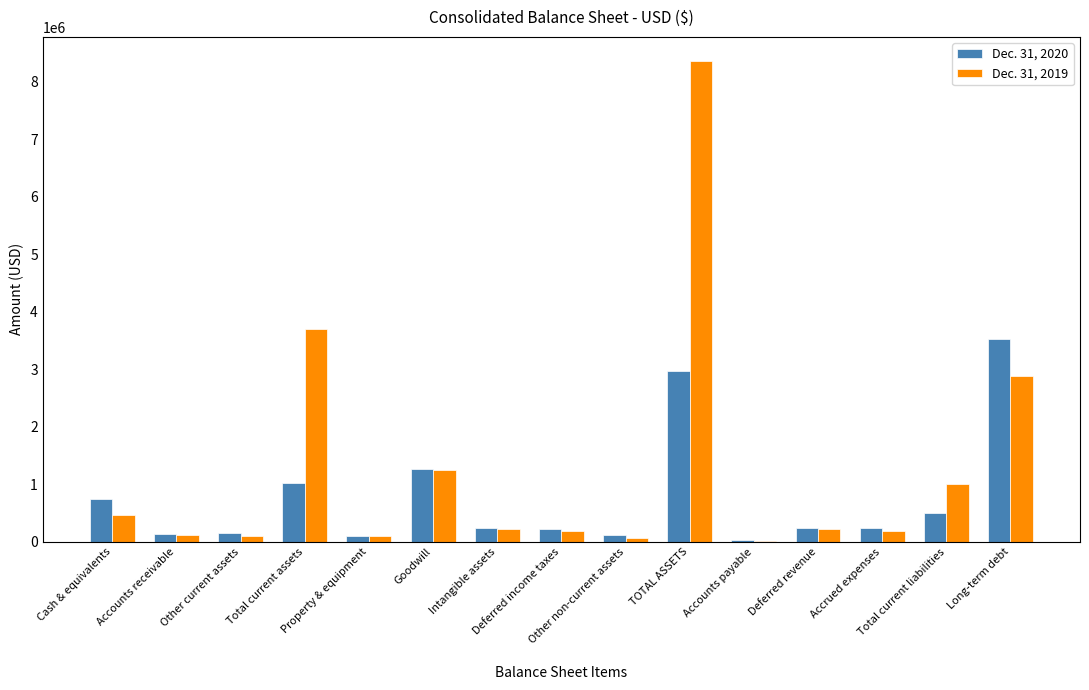

What is the label of the 14th bar from the left?

Total current liabilities